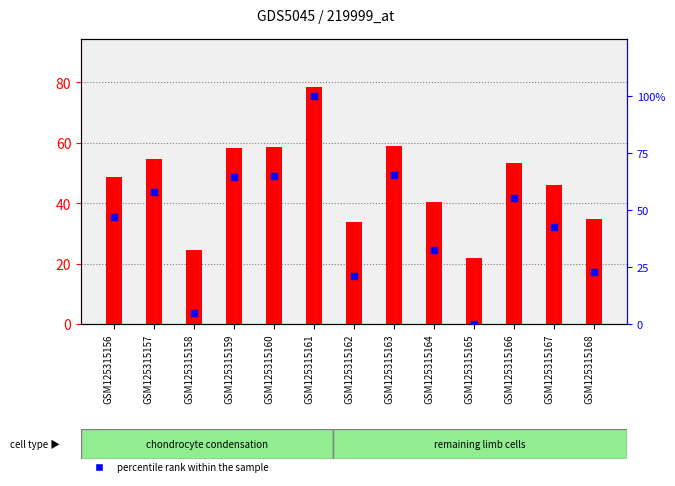

Which series has the widest spread of Y values?

percentile rank within the sample